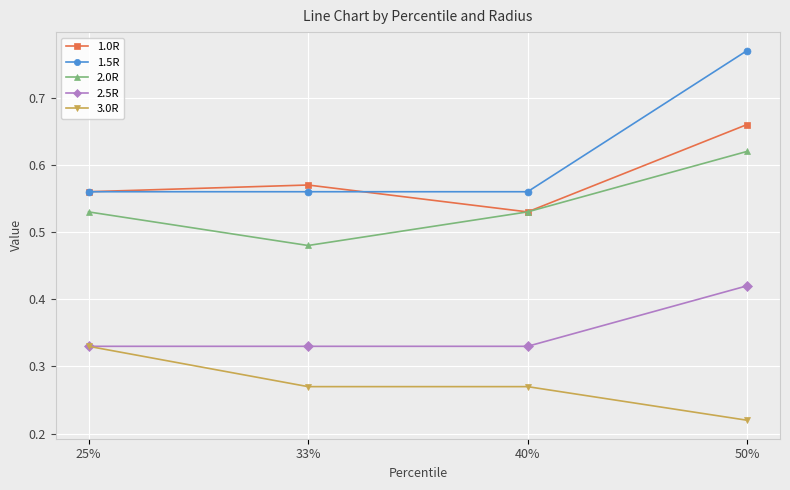

List the series in order of their peak value, highest first.

1.5R, 1.0R, 2.0R, 2.5R, 3.0R